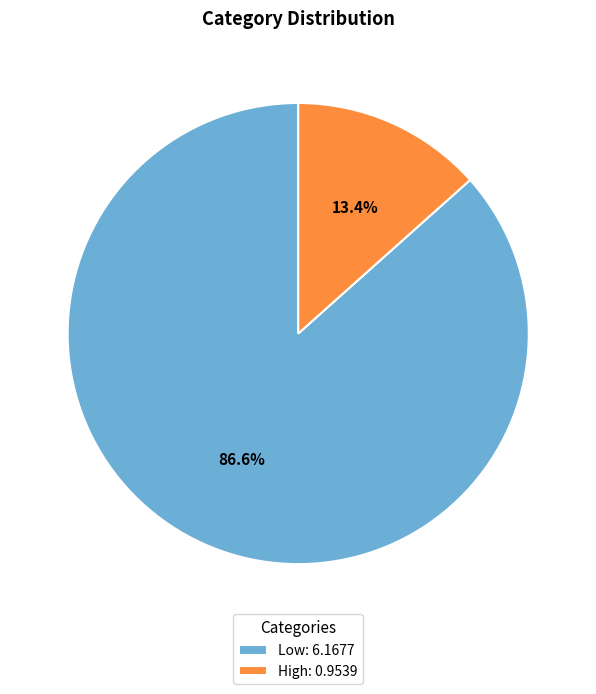

To the nearest percent, what percentage of the pie is Low?

87%